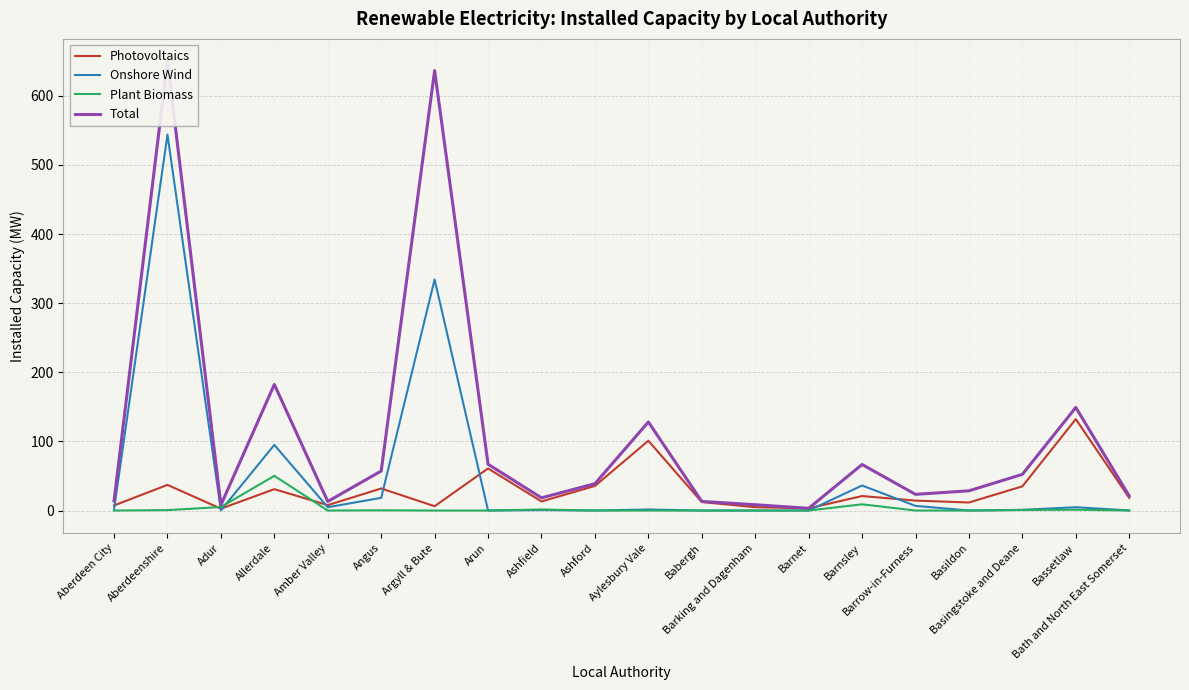

The Onshore Wind series shows 1.7 at Bassetlaw. True or false?

False